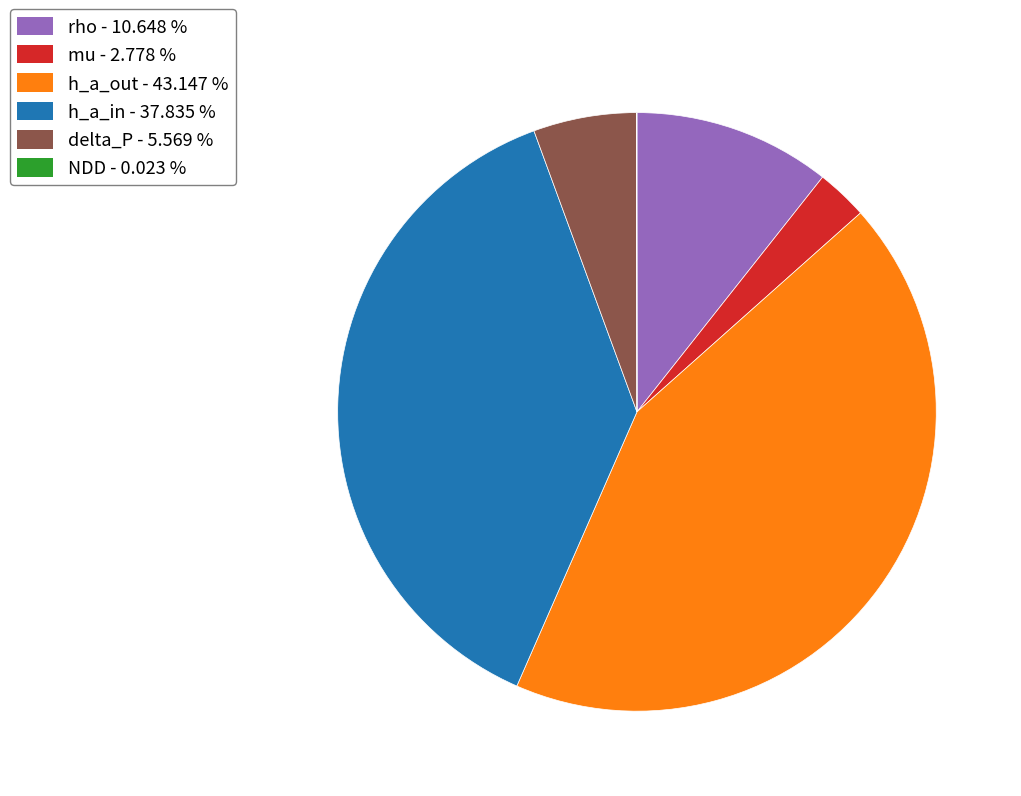

Does any single category account for the majority?

No